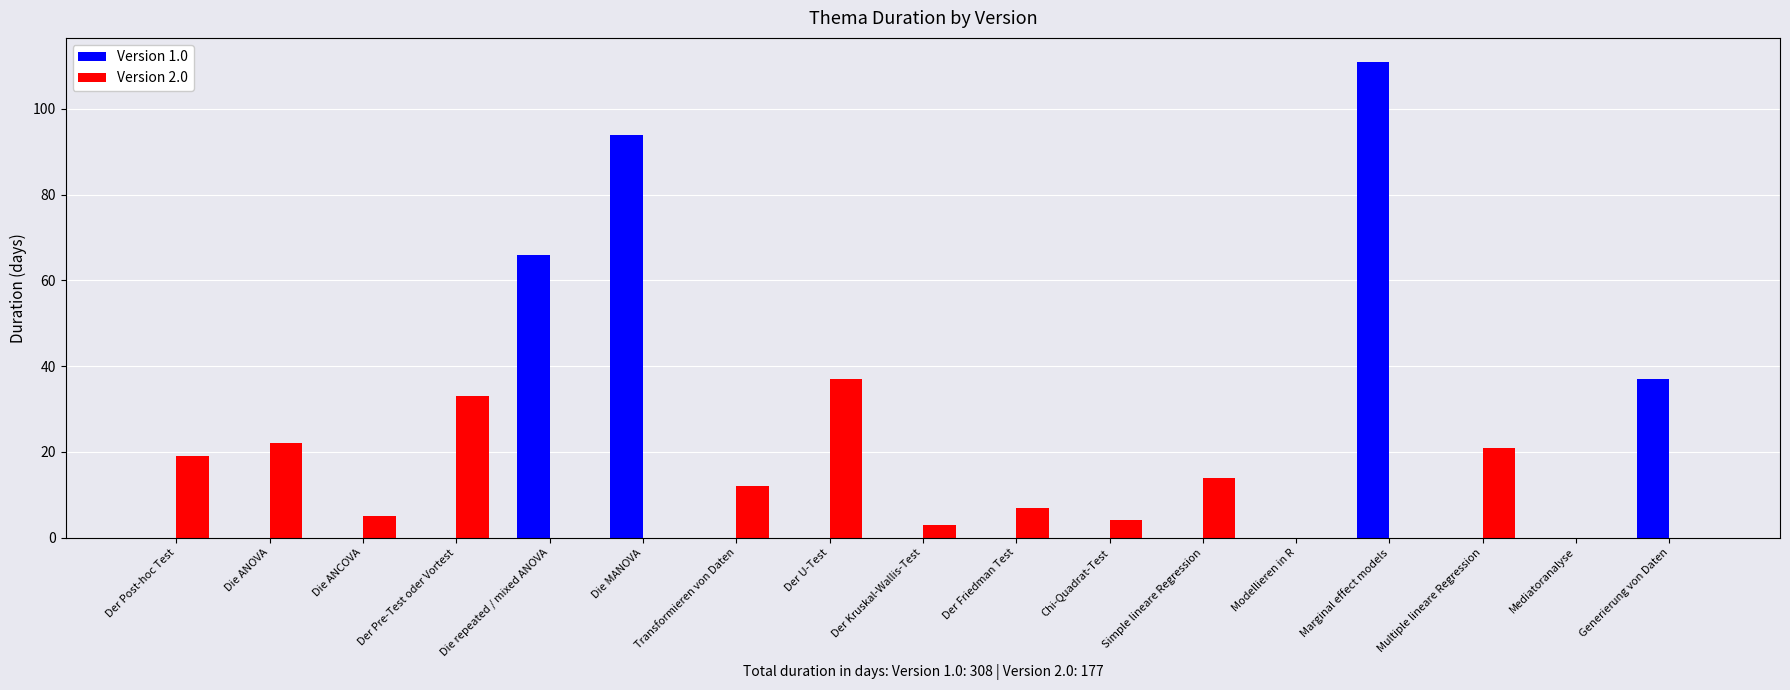

The Version 2.0 series shows 21 at Multiple lineare Regression. True or false?

True